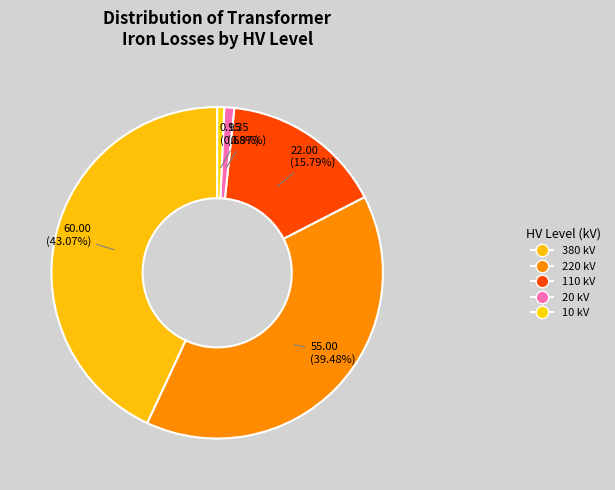

Do 110 and 380 together represent more than half of the pie?

Yes